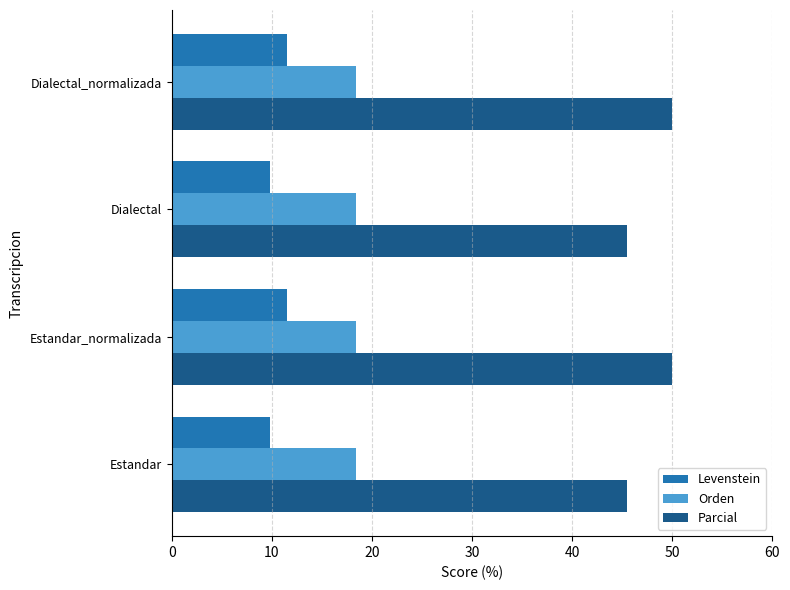

What is the difference between the highest and lowest values at Estandar_normalizada?

38.5